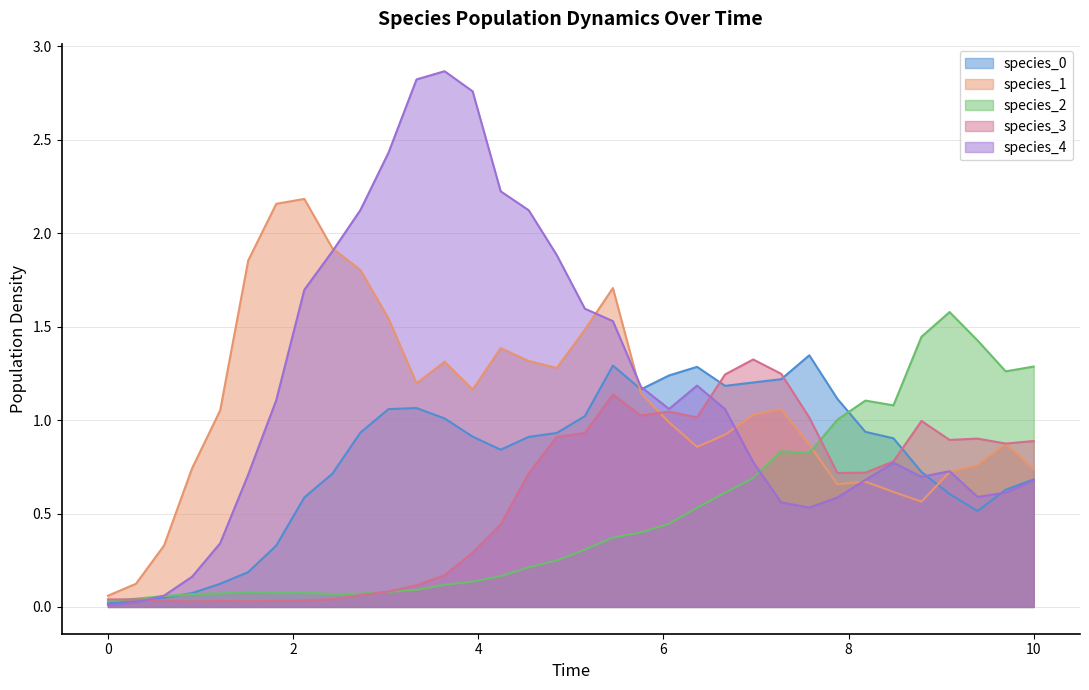

How many interior local valleys does the species_0 series have?

4